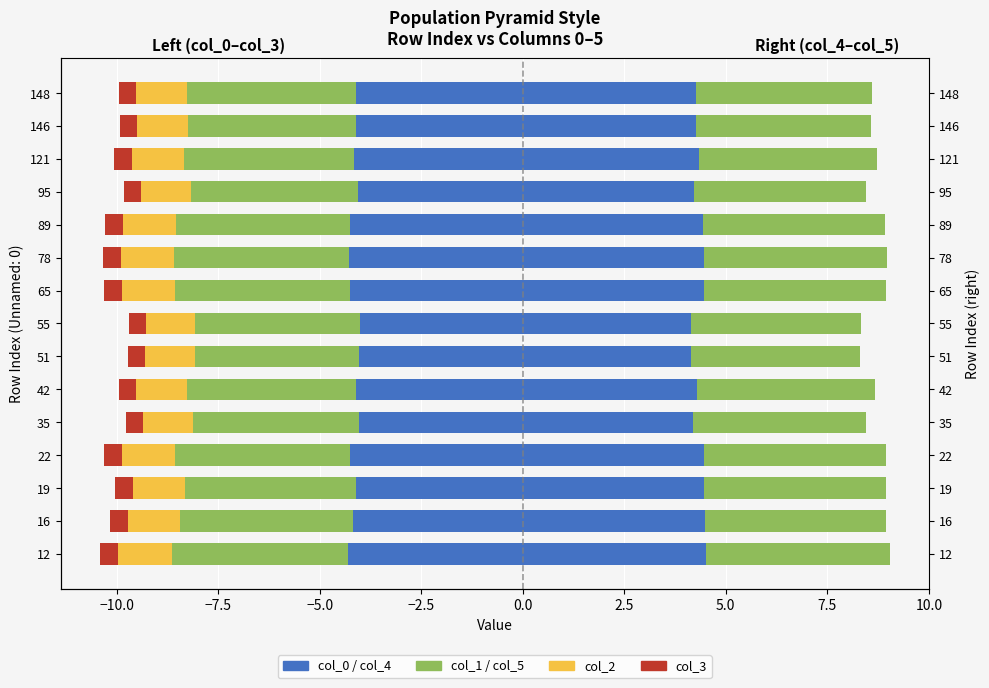

Reading left to right, extract all data points from this chart.

col_0: -4.3	-4.2	-4.1	-4.3	-4.0	-4.1	-4.0	-4.0	-4.3	-4.3	-4.2	-4.1	-4.2	-4.1	-4.1
col_1: -4.3	-4.3	-4.2	-4.3	-4.1	-4.2	-4.1	-4.0	-4.3	-4.3	-4.3	-4.1	-4.2	-4.1	-4.2
col_2: -1.3	-1.3	-1.3	-1.3	-1.2	-1.3	-1.2	-1.2	-1.3	-1.3	-1.3	-1.2	-1.3	-1.3	-1.3
col_3: -0.4	-0.4	-0.4	-0.4	-0.4	-0.4	-0.4	-0.4	-0.4	-0.4	-0.4	-0.4	-0.4	-0.4	-0.4
col_4: 4.5	4.5	4.5	4.5	4.2	4.3	4.1	4.1	4.5	4.5	4.4	4.2	4.3	4.3	4.3
col_5: 4.5	4.5	4.5	4.5	4.3	4.4	4.2	4.2	4.5	4.5	4.5	4.2	4.4	4.3	4.3